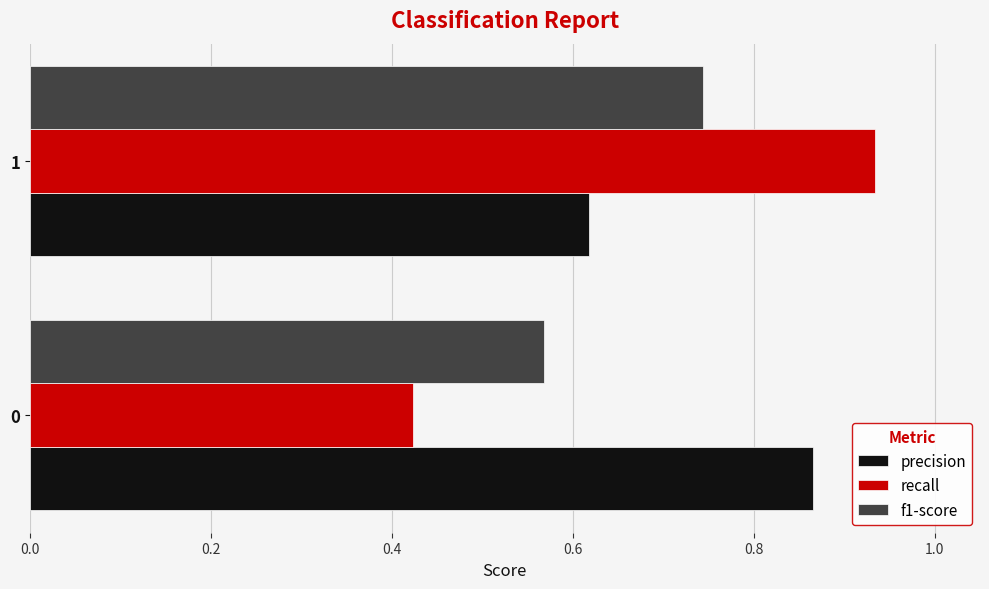

What are all the series names shown in the legend?

precision, recall, f1-score